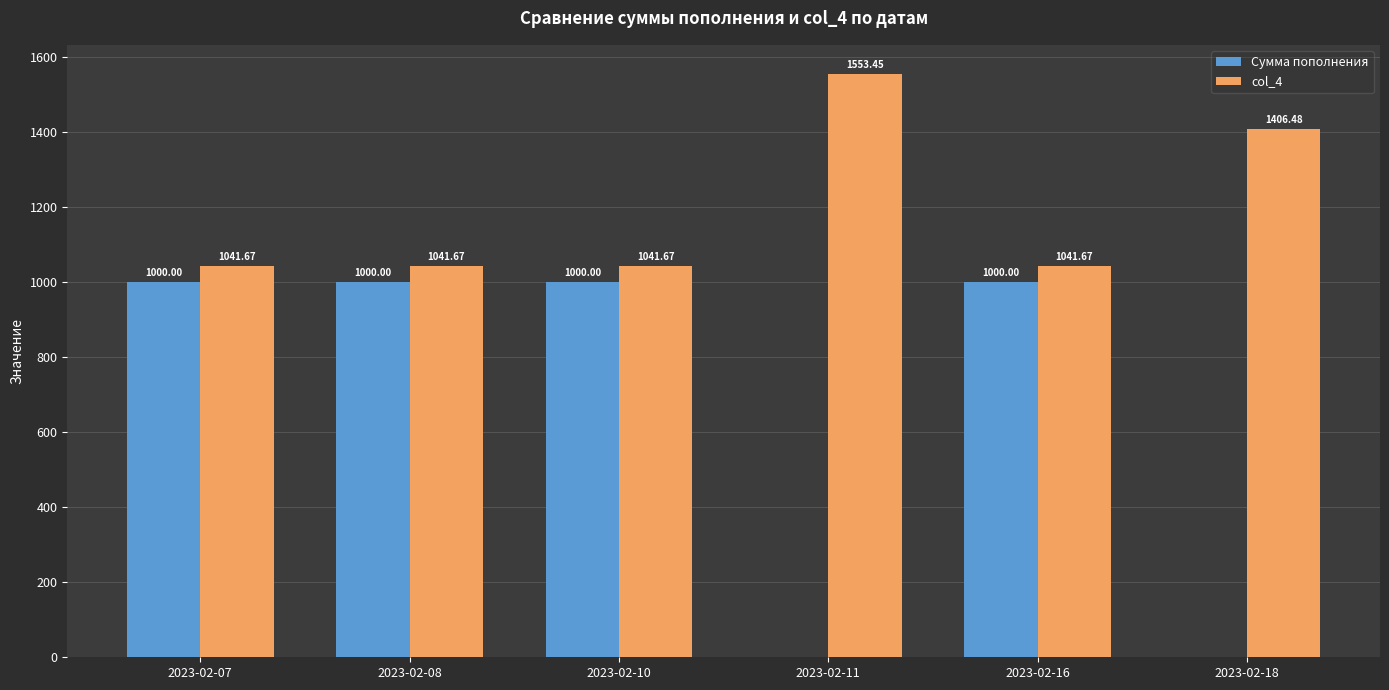

What is the total value across all series at 2023-02-11?

1553.5